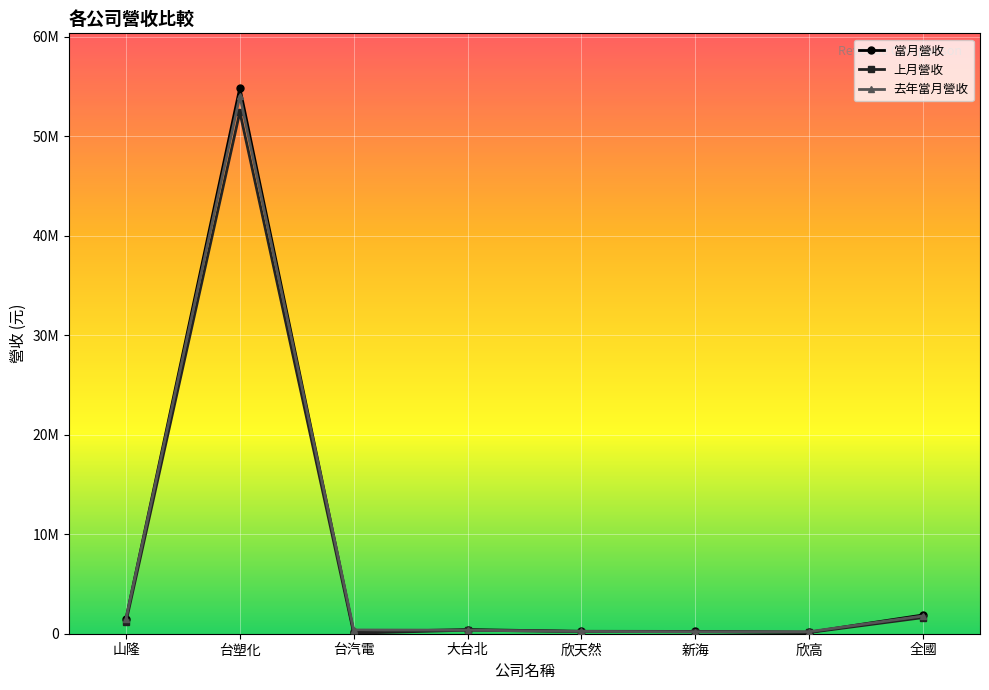

What is the minimum value shown in the chart?

50989